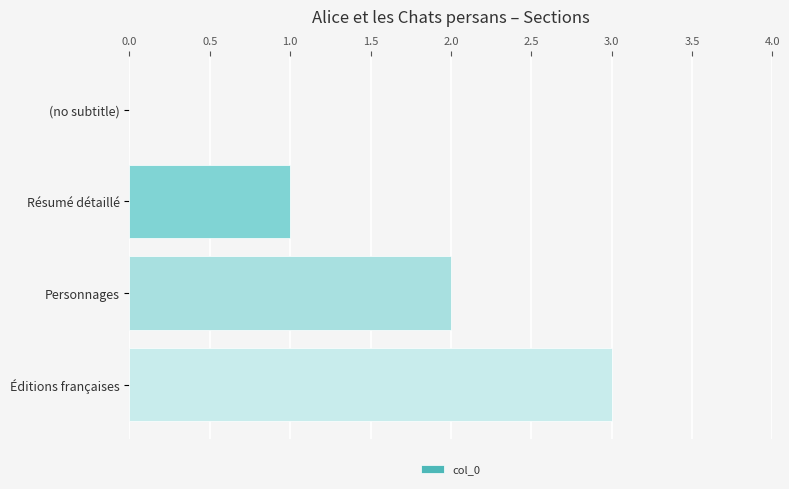

The value at Éditions françaises is 2. True or false?

False